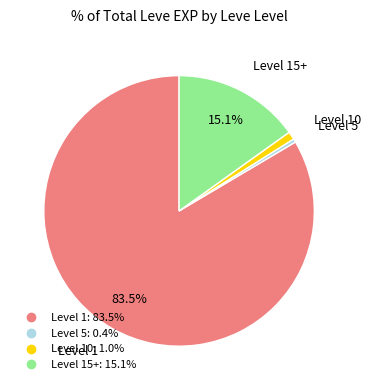

Does any single category account for the majority?

Yes